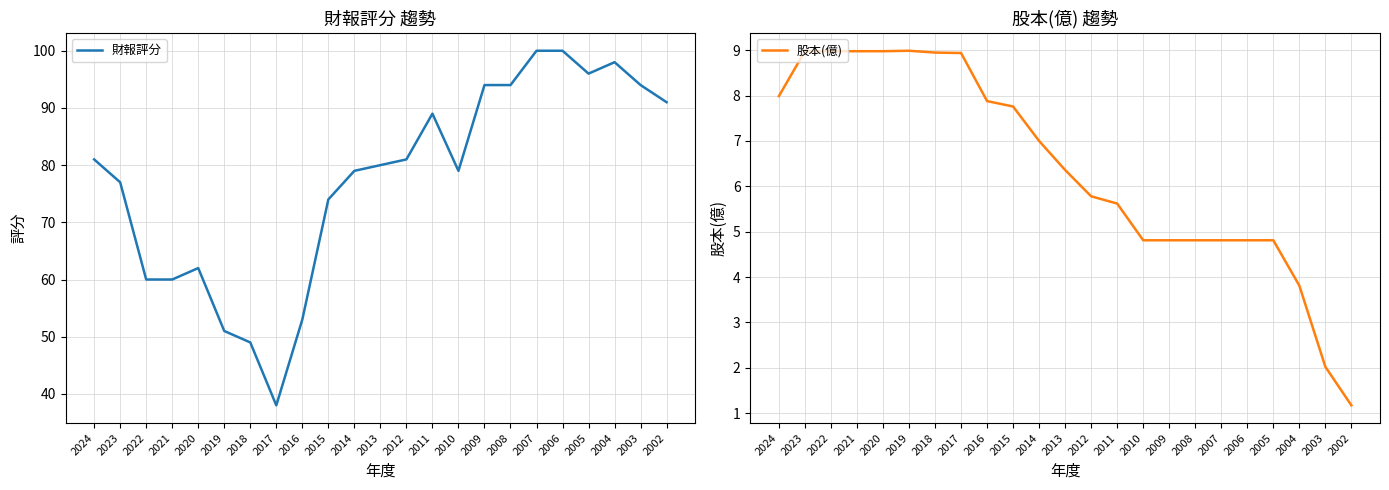

How many interior local peaks does the 股本(億) series have?

1